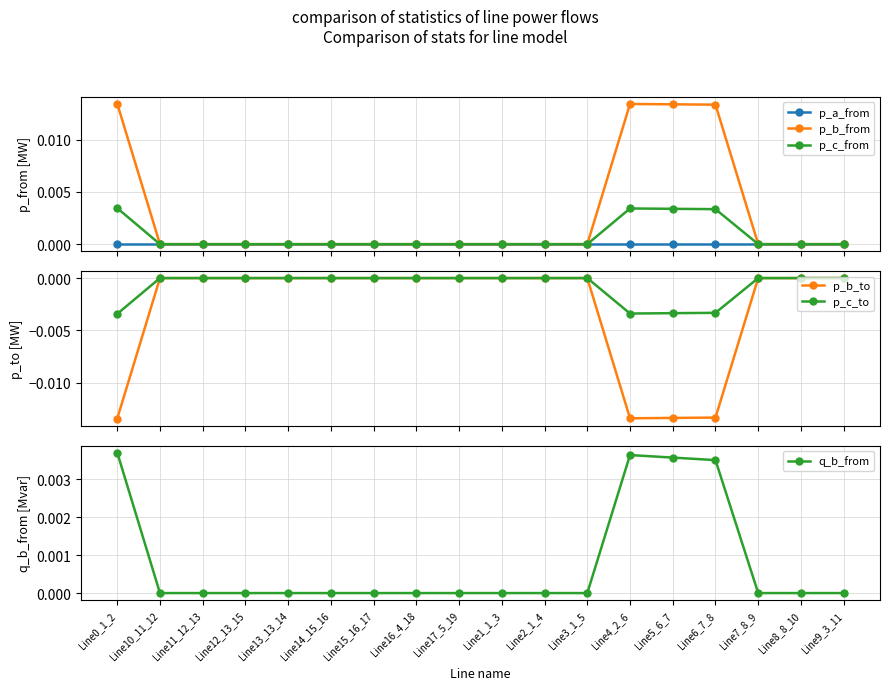

List the labels in order of q_b_from value, largest first.

Line0_1_2, Line4_2_6, Line5_6_7, Line6_7_8, Line1_1_3, Line9_3_11, Line10_11_12, Line11_12_13, Line7_8_9, Line8_8_10, Line12_13_15, Line2_1_4, Line3_1_5, Line14_15_16, Line13_13_14, Line15_16_17, Line16_4_18, Line17_5_19